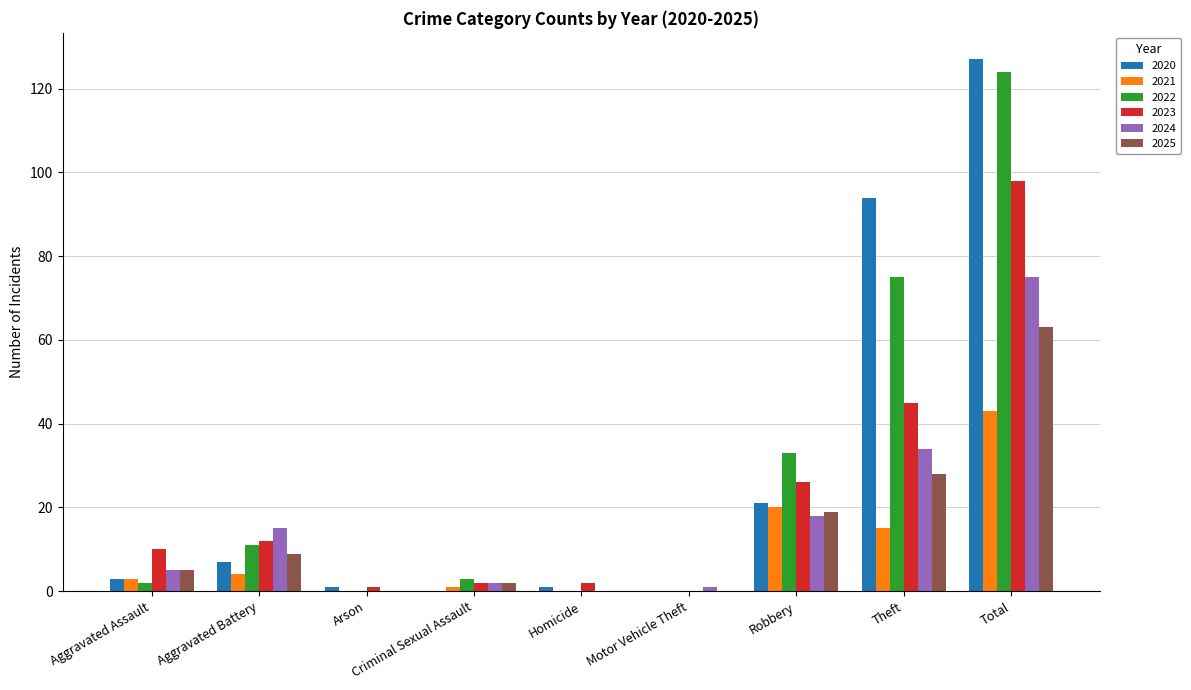

What is the sum of all 2022 values?

248